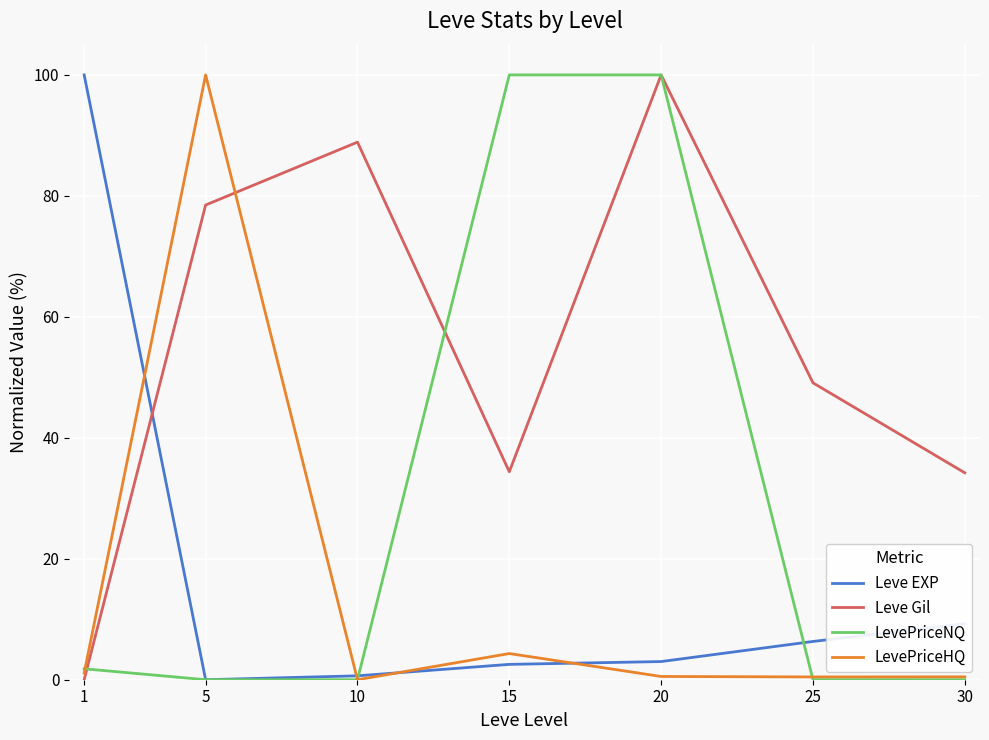

Is it true that Leve Gil equals 159.0 at 10?

False